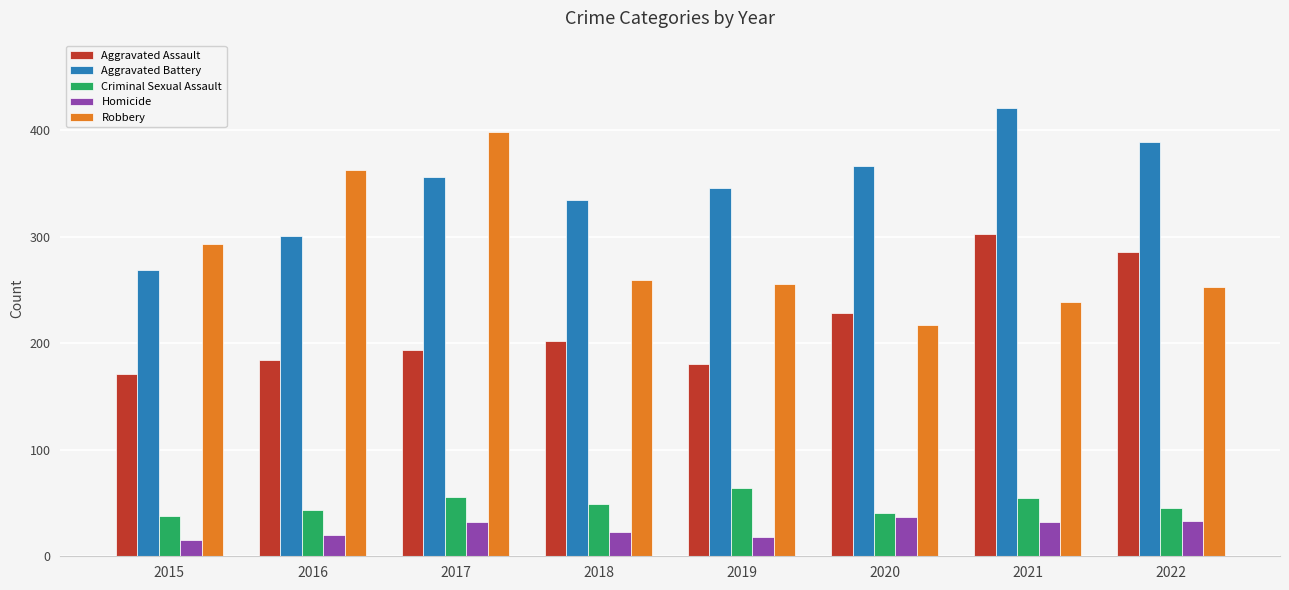

Which series has the largest range (max minus min)?

Robbery